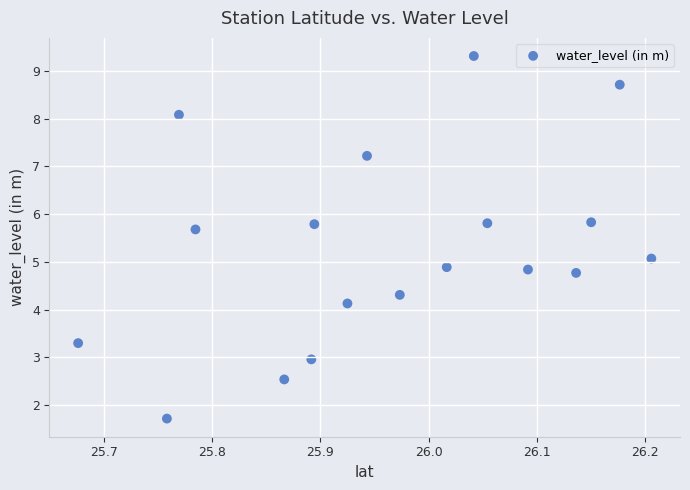

What is the range of X values (max minus min)?

0.5